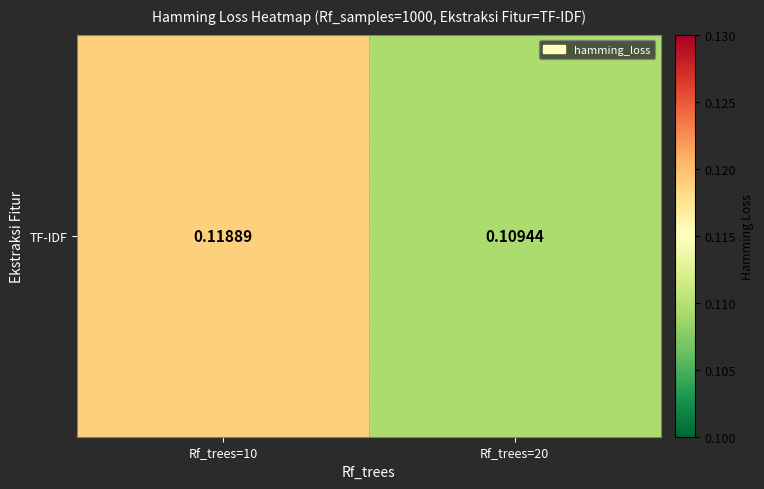

Which has a higher value, Rf_trees=20 or Rf_trees=10?

Rf_trees=10